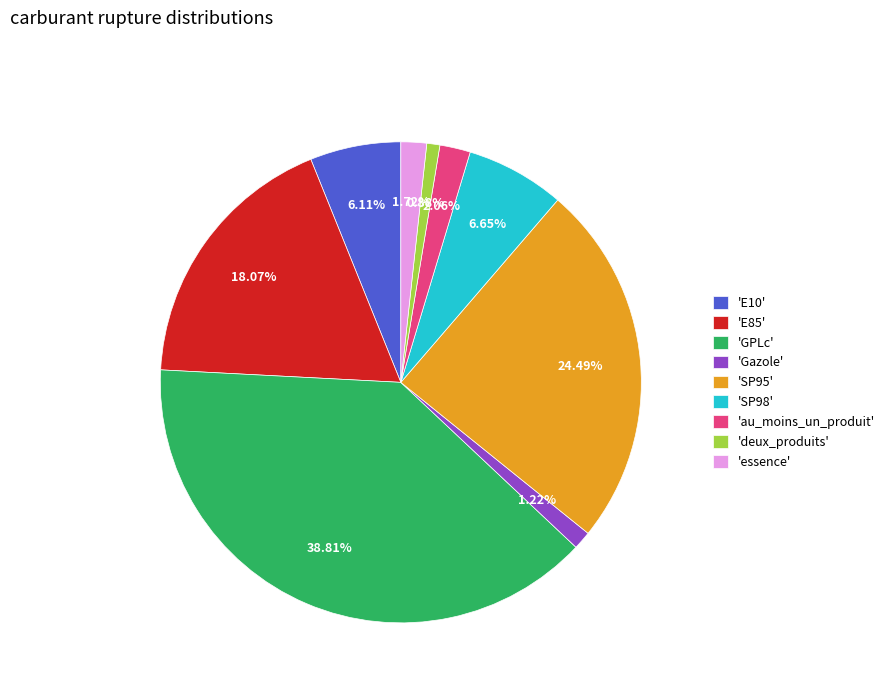

Which category has the biggest portion of the pie?

'GPLc'